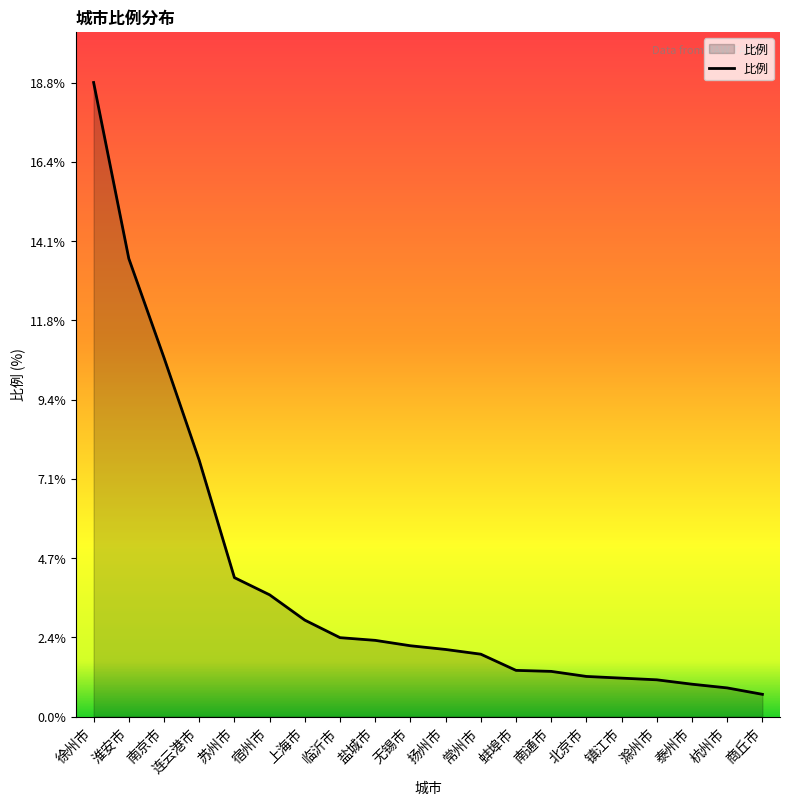

What is the ratio of the value at 临沂市 to the value at 蚌埠市?

1.7